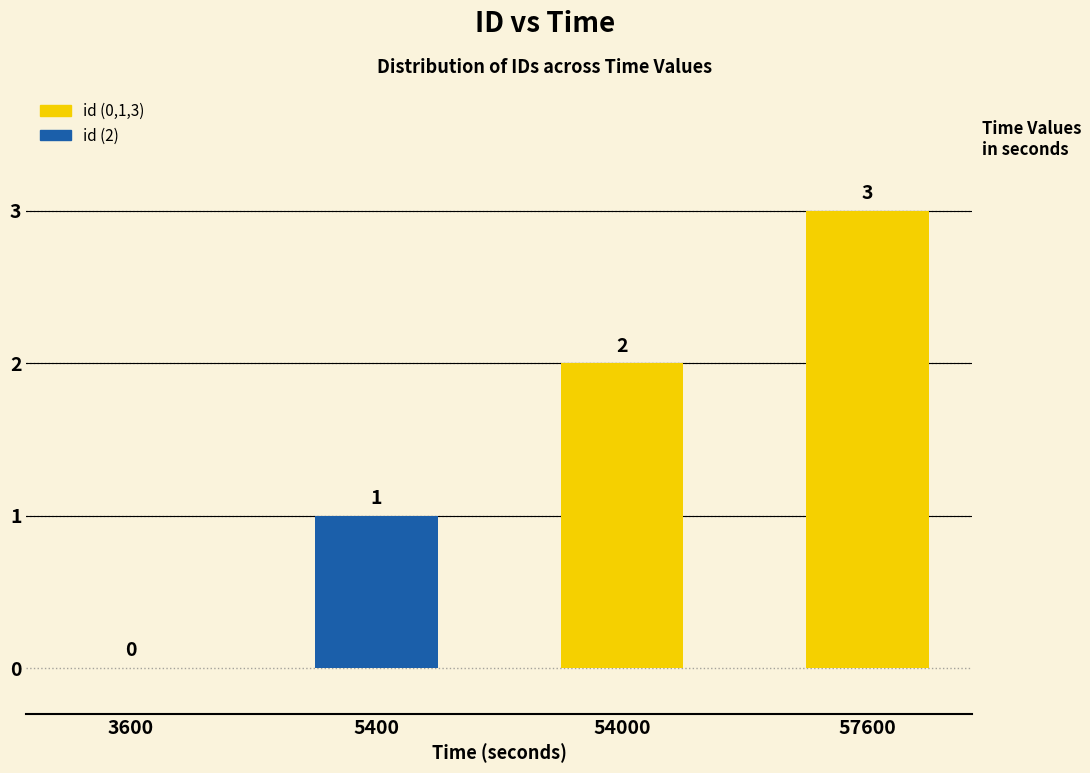

Is it true that the value at 3600 is 2?

False